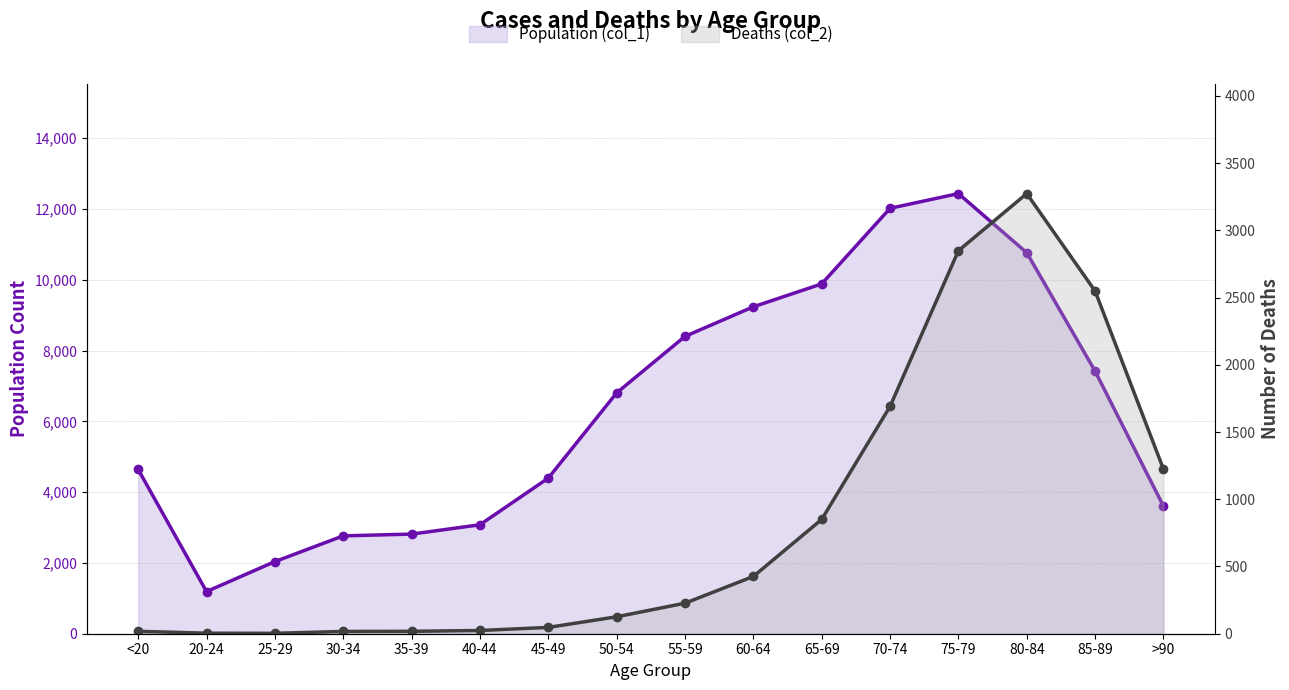

What is the difference between the Population (col_1) values at >90 and 25-29?

1566